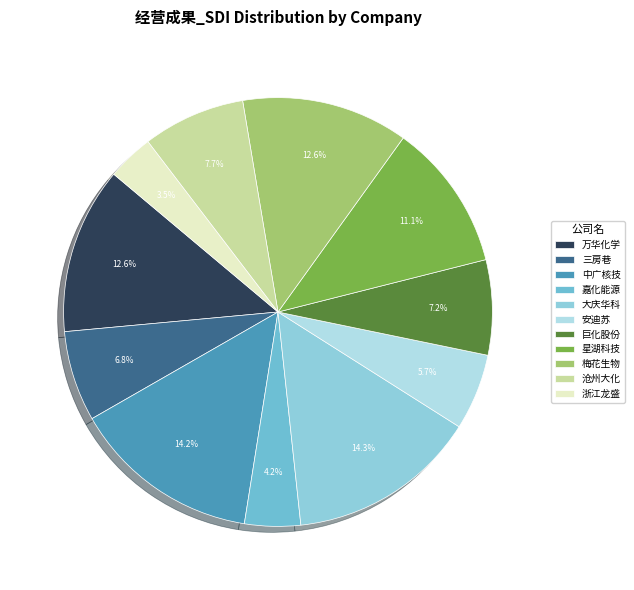

Rank the categories by value from lowest to highest.

浙江龙盛, 嘉化能源, 安迪苏, 三房巷, 巨化股份, 沧州大化, 星湖科技, 梅花生物, 万华化学, 中广核技, 大庆华科